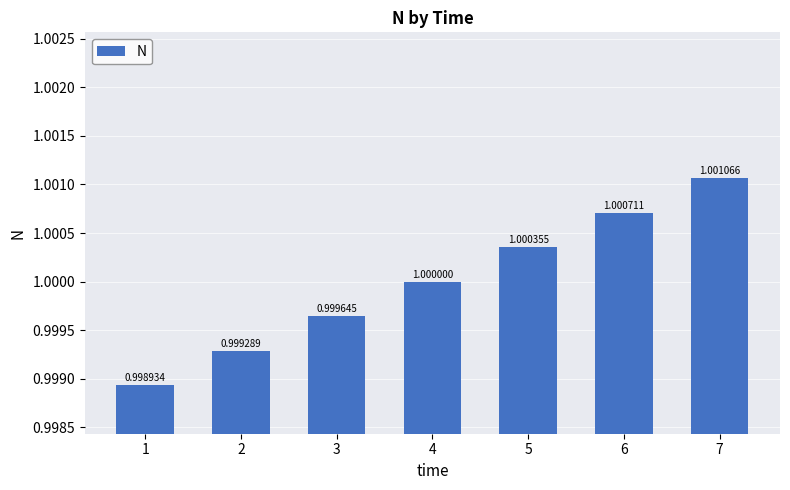

List the labels in order of value, smallest first.

1, 2, 3, 4, 5, 6, 7